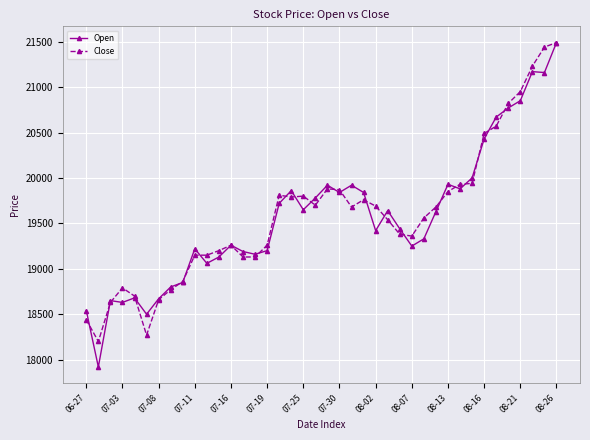

What is the smallest value displayed?

17920